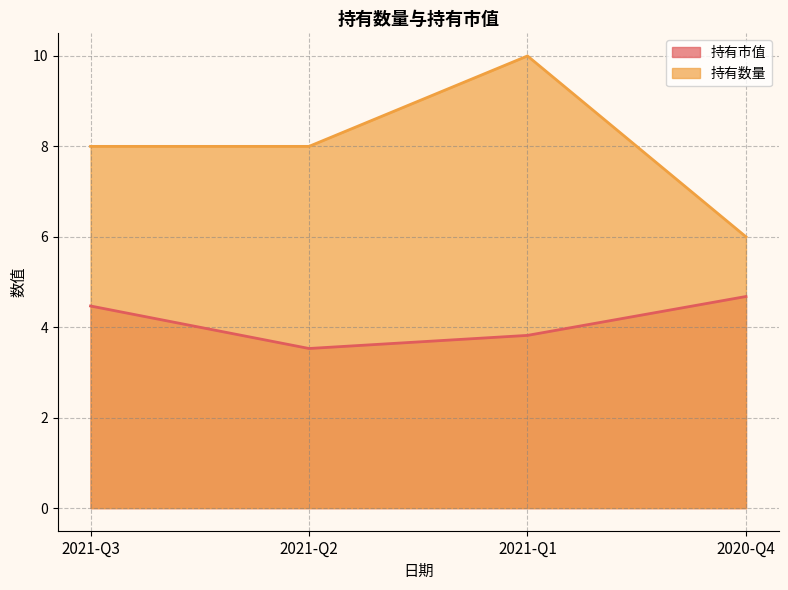

At which label does 持有市值 reach its peak?

2020-Q4